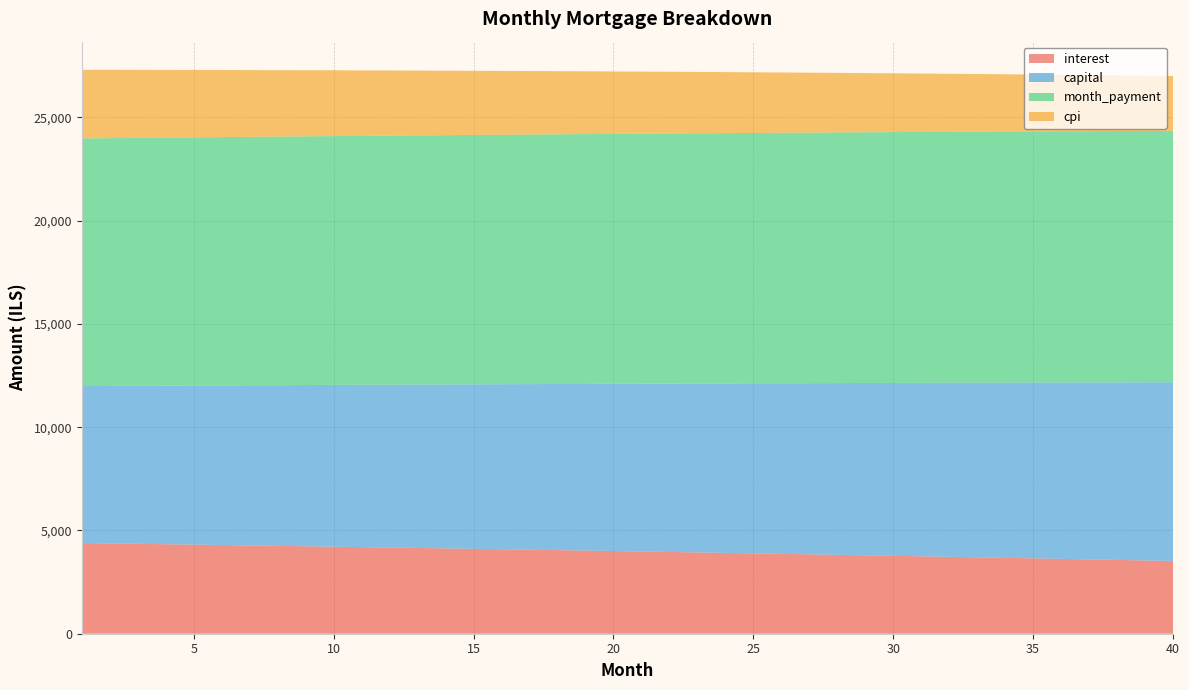

Reading left to right, list all the values displayed in this chart.

interest: 4389.6	4370.9	4351.9	4332.9	4313.6	4294.2	4274.6	4254.8	4234.8	4214.7	4194.3	4173.8	4153.1	4132.2	4111.2	4089.9	4068.5	4046.8	4025.0	4003.0	3980.8	3958.4	3935.8	3913.1	3890.1	3866.9	3843.5	3820.0	3796.2	3772.2	3748.1	3723.7	3699.1	3674.3	3649.3	3624.1	3598.7	3573.1	3547.3	3521.2
capital: 7601.0	7626.3	7651.8	7677.3	7702.9	7728.5	7754.3	7780.2	7806.1	7832.1	7858.2	7884.4	7910.7	7937.1	7963.5	7990.1	8016.7	8043.4	8070.2	8097.1	8124.1	8151.2	8178.4	8205.6	8233.0	8260.4	8288.0	8315.6	8343.3	8371.1	8399.0	8427.0	8455.1	8483.3	8511.6	8539.9	8568.4	8597.0	8625.6	8654.4
month_payment: 11990.6	11997.2	12003.7	12010.1	12016.5	12022.7	12028.9	12034.9	12040.9	12046.8	12052.5	12058.2	12063.8	12069.3	12074.7	12080.0	12085.2	12090.3	12095.2	12100.1	12104.9	12109.6	12114.2	12118.7	12123.1	12127.3	12131.5	12135.6	12139.5	12143.3	12147.1	12150.7	12154.2	12157.6	12160.9	12164.1	12167.1	12170.1	12172.9	12175.6
cpi: 3319.1	3304.8	3290.3	3275.6	3260.9	3246.0	3231.0	3215.8	3200.5	3185.1	3169.5	3153.8	3137.9	3121.9	3105.8	3089.5	3073.1	3056.5	3039.8	3022.9	3005.9	2988.8	2971.5	2954.0	2936.4	2918.7	2900.8	2882.7	2864.5	2846.2	2827.7	2809.0	2790.2	2771.2	2752.1	2732.8	2713.3	2693.7	2673.9	2654.0